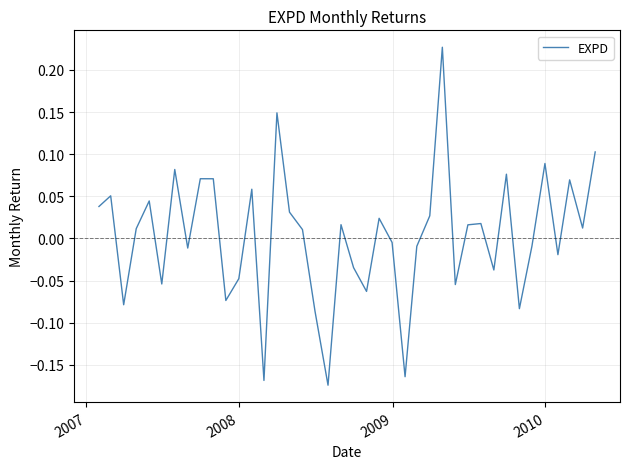

What is the difference between the maximum and minimum values?

0.4